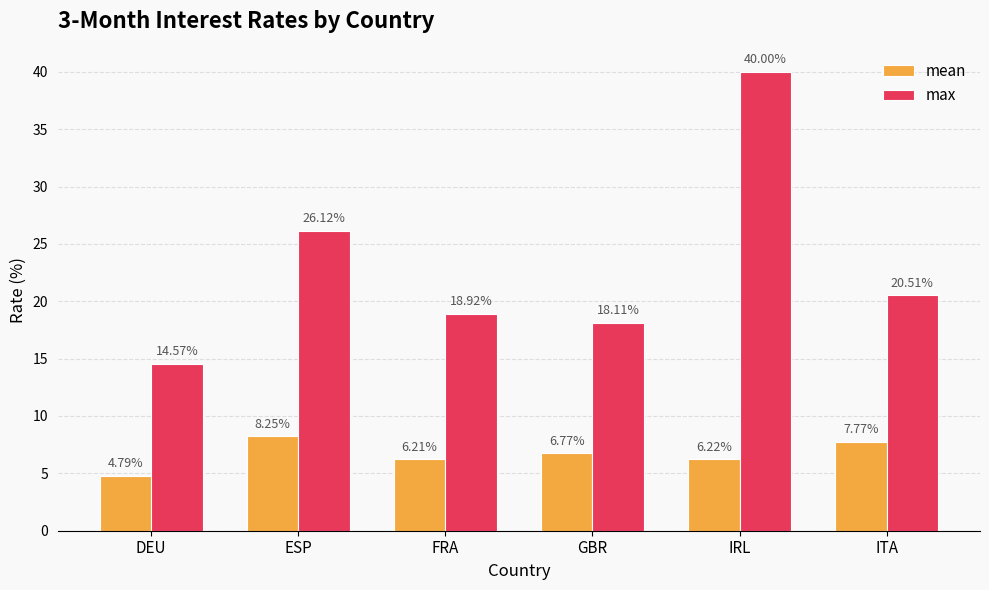

Between DEU and GBR, which series saw the biggest shift?

max